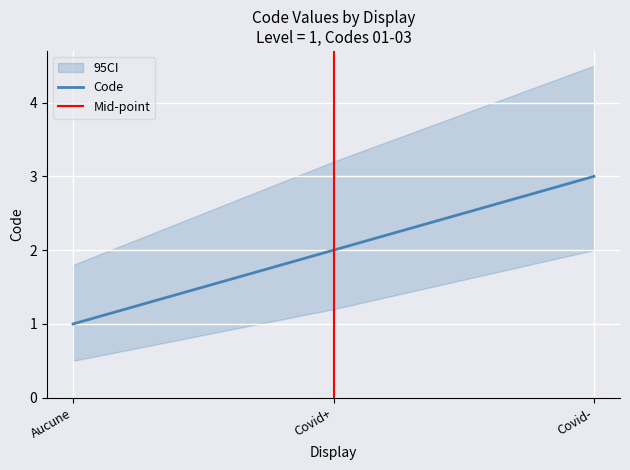

Count the number of categories in the chart.

3